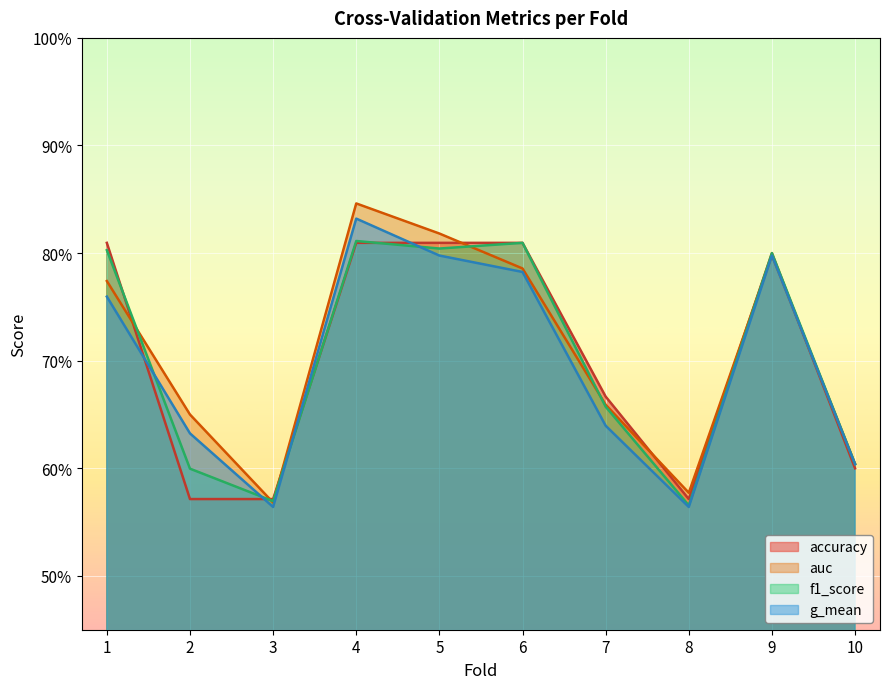

Between 2 and 7, which series saw the biggest shift?

accuracy